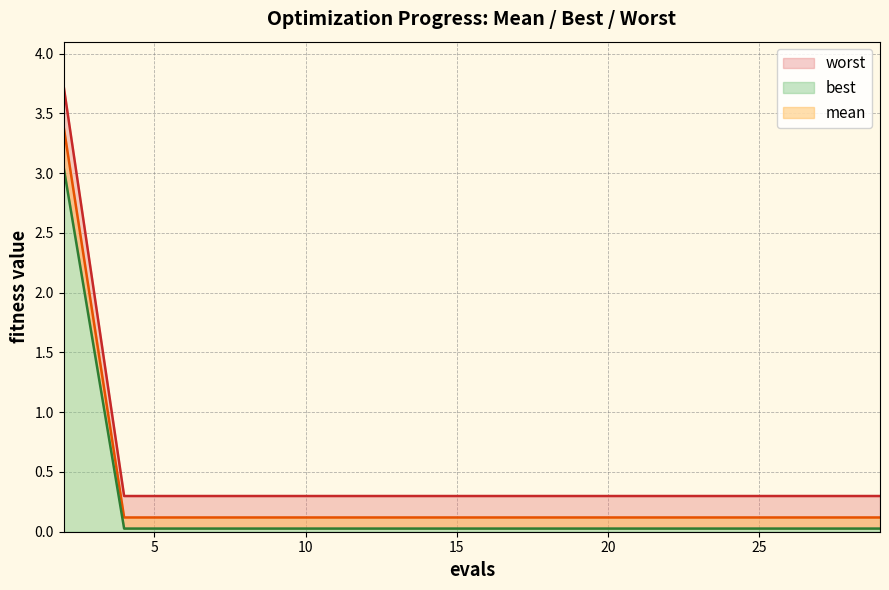

What is the value of the worst point at the 1st from the left?

3.0